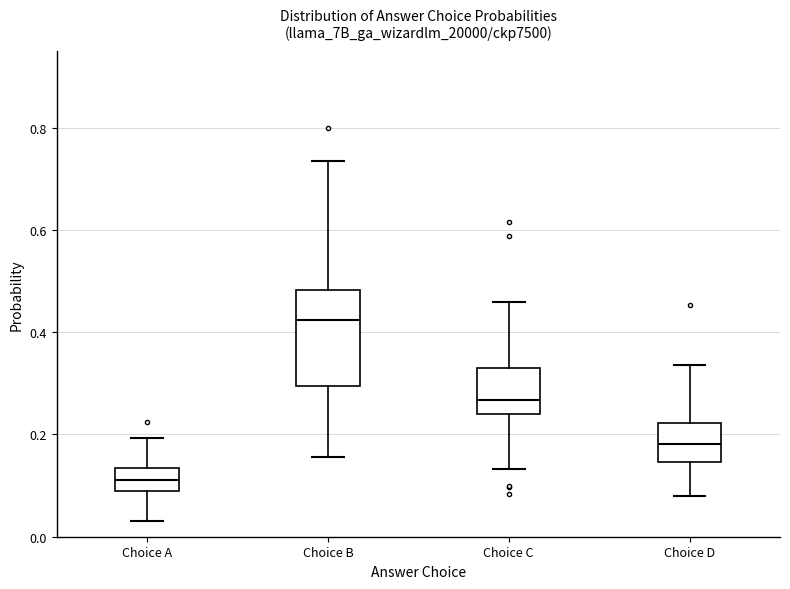

Which box is the tallest, from its lower edge to its upper edge?

Choice B